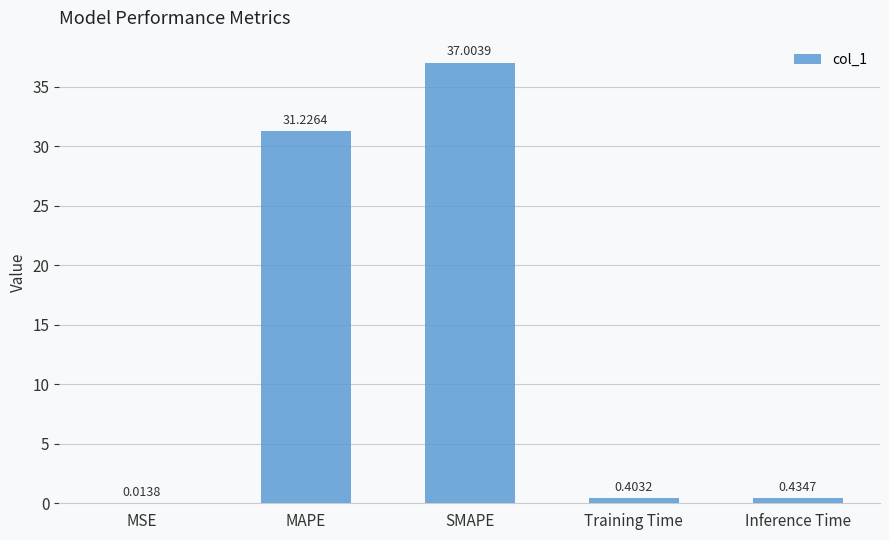

What is the sum of the values at SMAPE and Training Time?

37.4